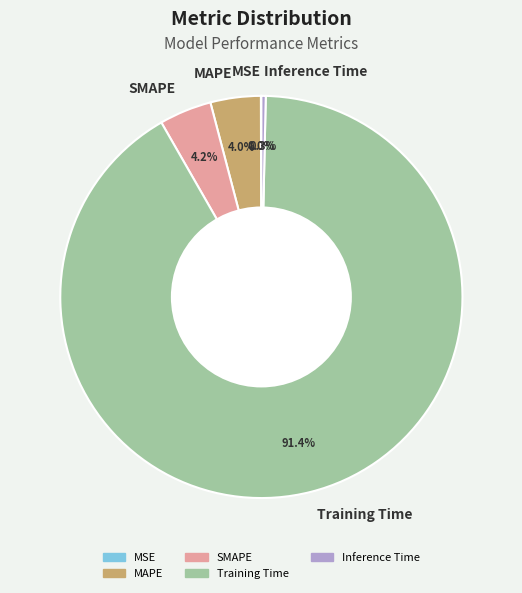

What is the largest slice in the pie chart?

Training Time